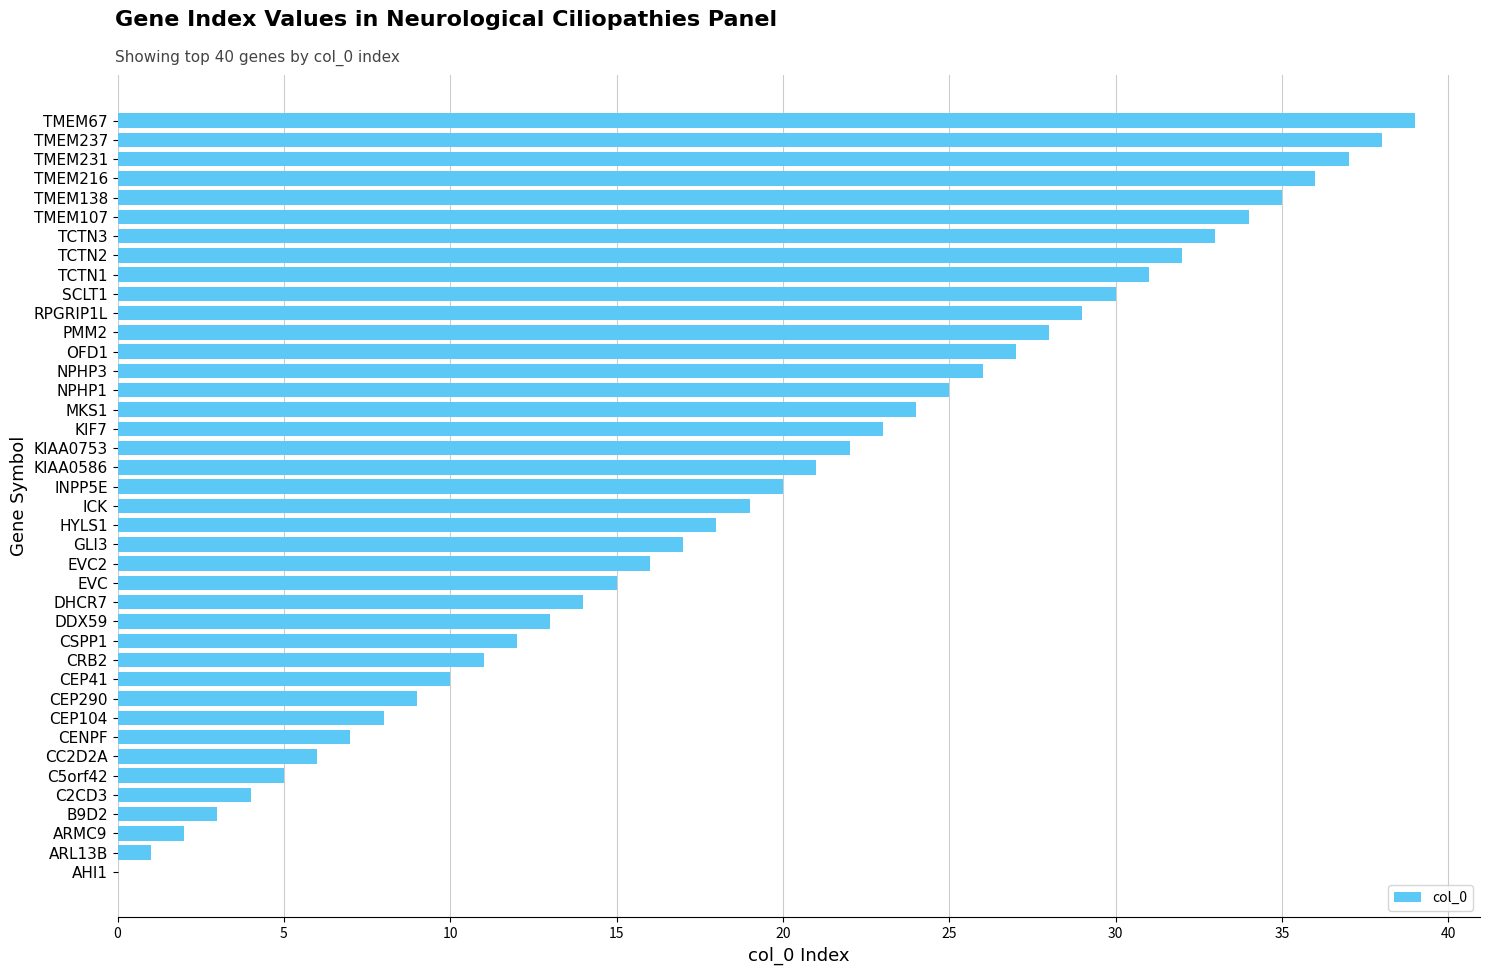

At which label is the value closest to 19?

ICK